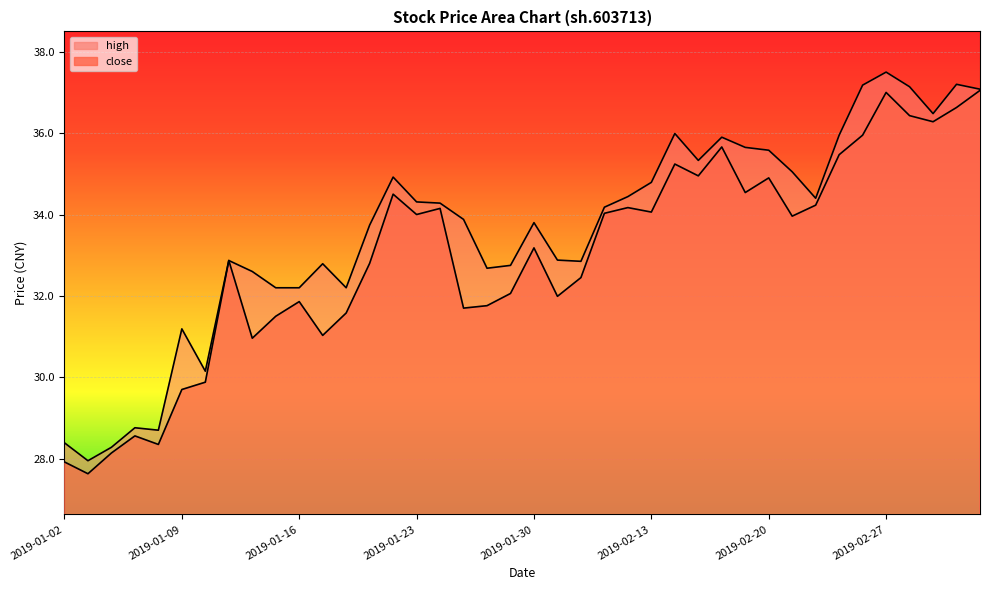

Reading left to right, transcribe all the data shown in this chart.

close: 27.9	27.6	28.1	28.6	28.4	29.7	29.9	32.9	31.0	31.5	31.9	31.0	31.6	32.8	34.5	34.0	34.1	31.7	31.8	32.1	33.2	32.0	32.5	34.0	34.2	34.1	35.2	35.0	35.7	34.5	34.9	34.0	34.2	35.5	36.0	37.0	36.4	36.3	36.6	37.0
high: 28.4	27.9	28.3	28.8	28.7	31.2	30.1	32.9	32.6	32.2	32.2	32.8	32.2	33.7	34.9	34.3	34.3	33.9	32.7	32.8	33.8	32.9	32.9	34.2	34.4	34.8	36.0	35.3	35.9	35.6	35.6	35.0	34.4	36.0	37.2	37.5	37.1	36.5	37.2	37.1